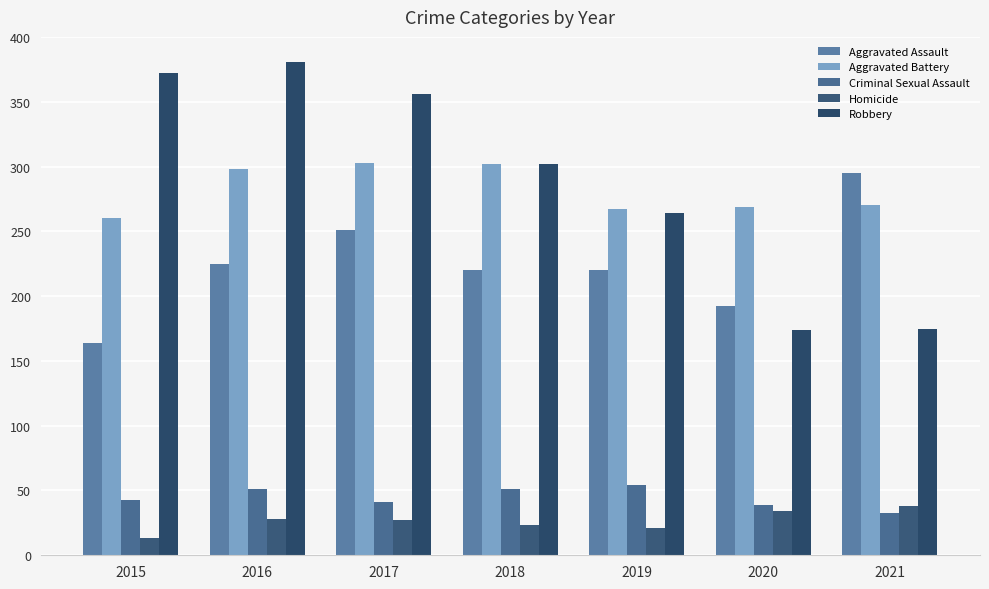

Are the bars grouped side by side (vs. stacked)?

Yes